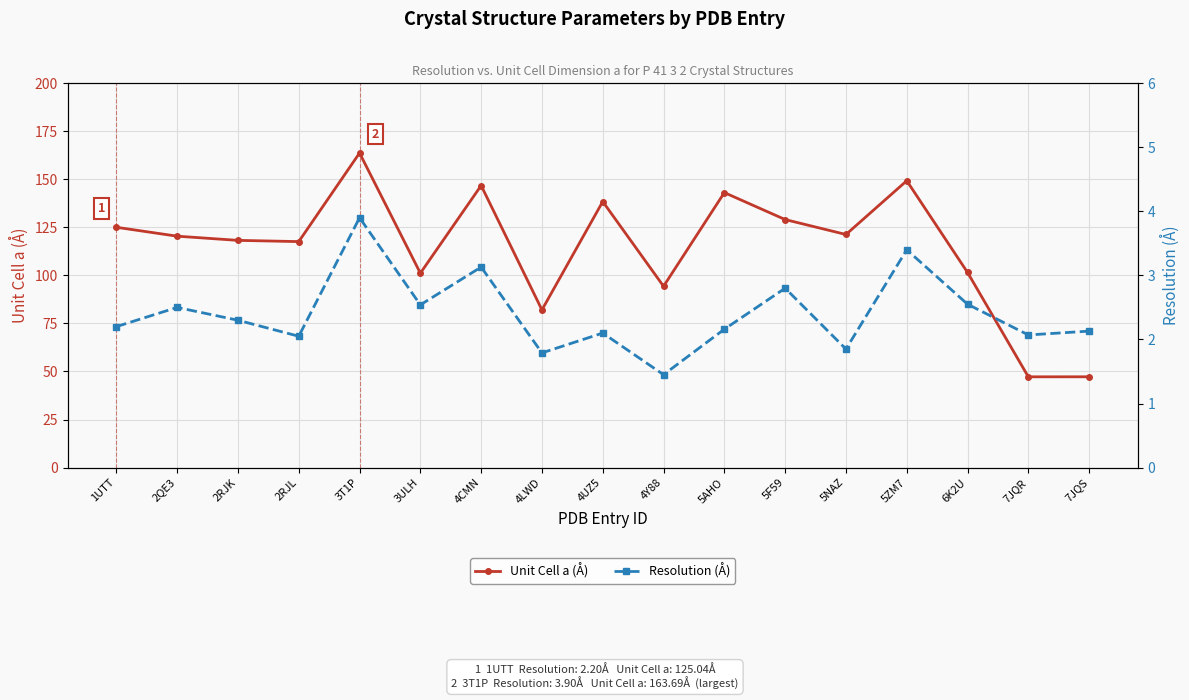

At which category is the sum across all series the highest?

3T1P